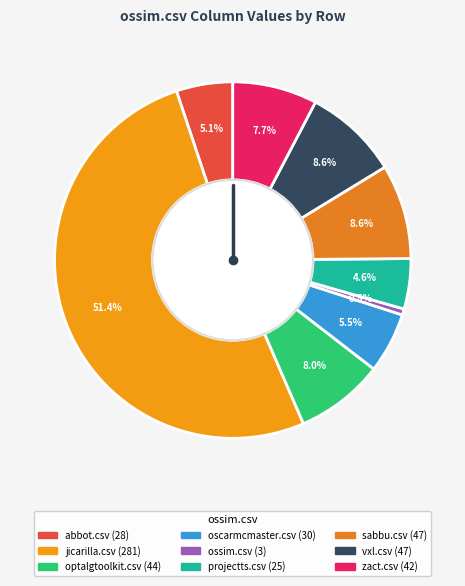

Rank the categories by value from highest to lowest.

jicarilla.csv, sabbu.csv, vxl.csv, optalgtoolkit.csv, zact.csv, oscarmcmaster.csv, abbot.csv, projectts.csv, ossim.csv